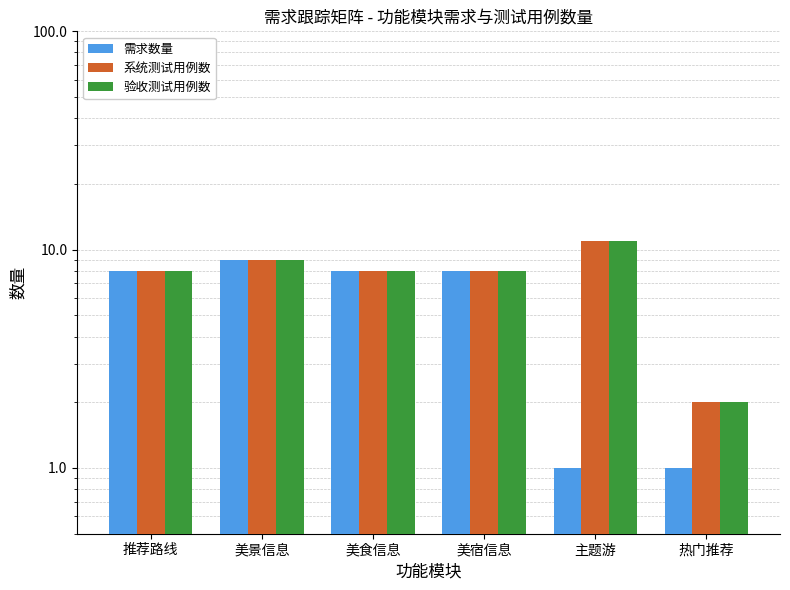

What position from the left is 美宿信息?

4